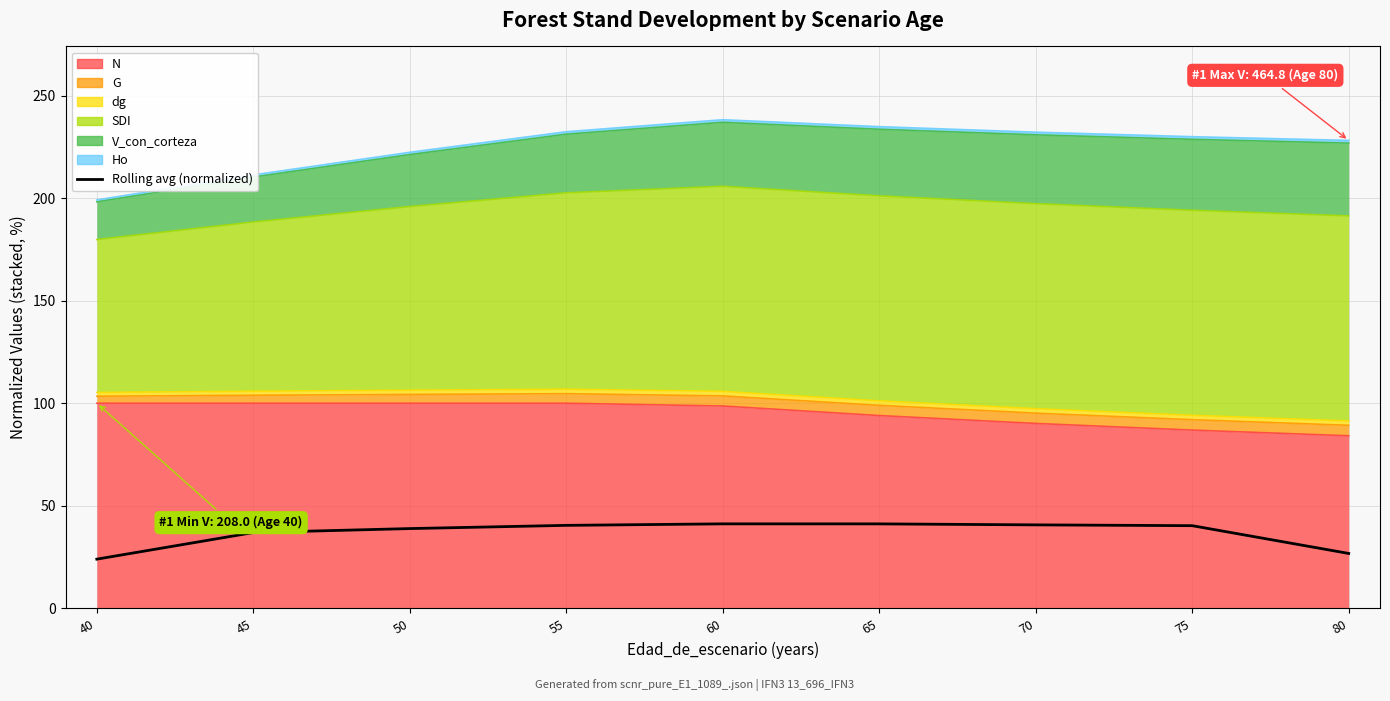

Which category has the highest value across all series?

60